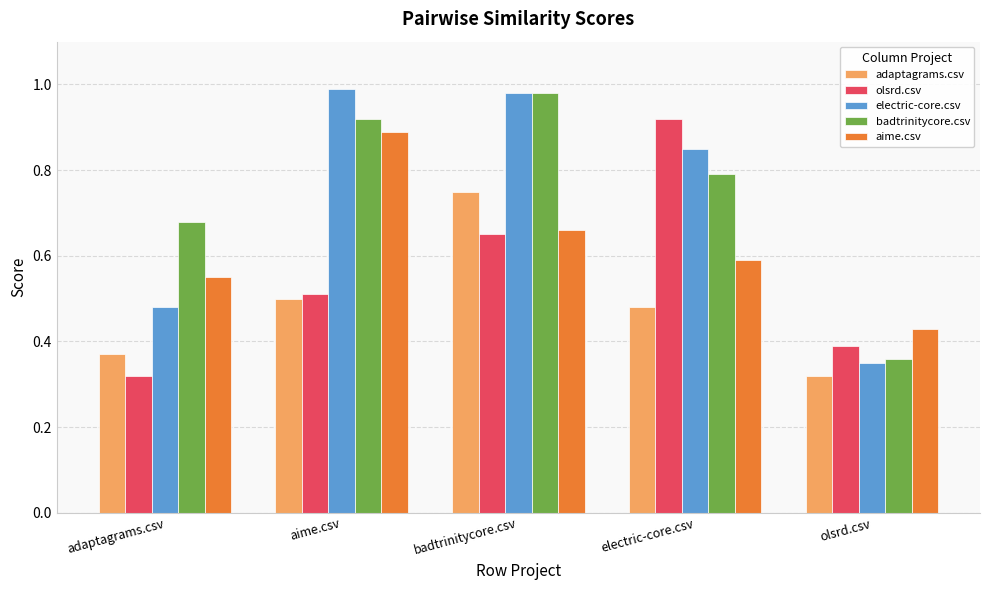

Which series has the largest total across all categories?

badtrinitycore.csv